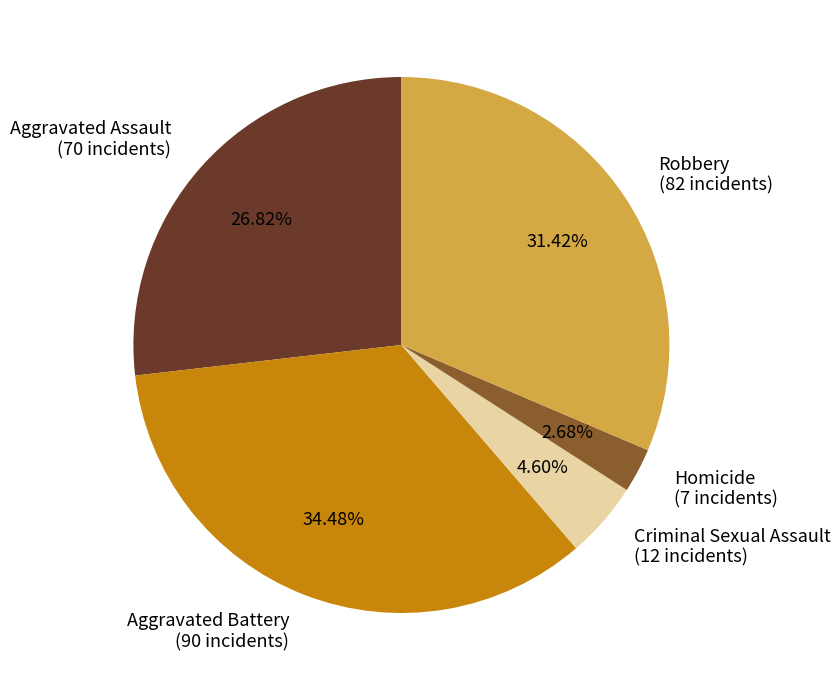

Is there a majority slice in this chart?

No